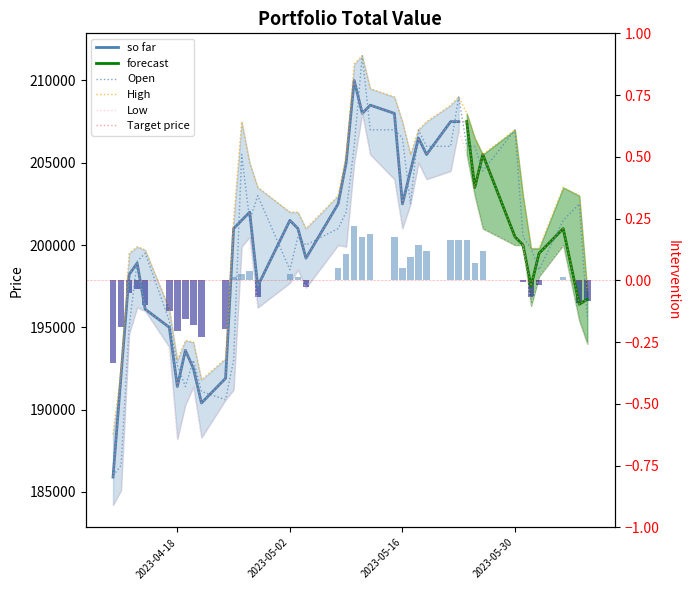

Which series has the widest spread of values?

Open